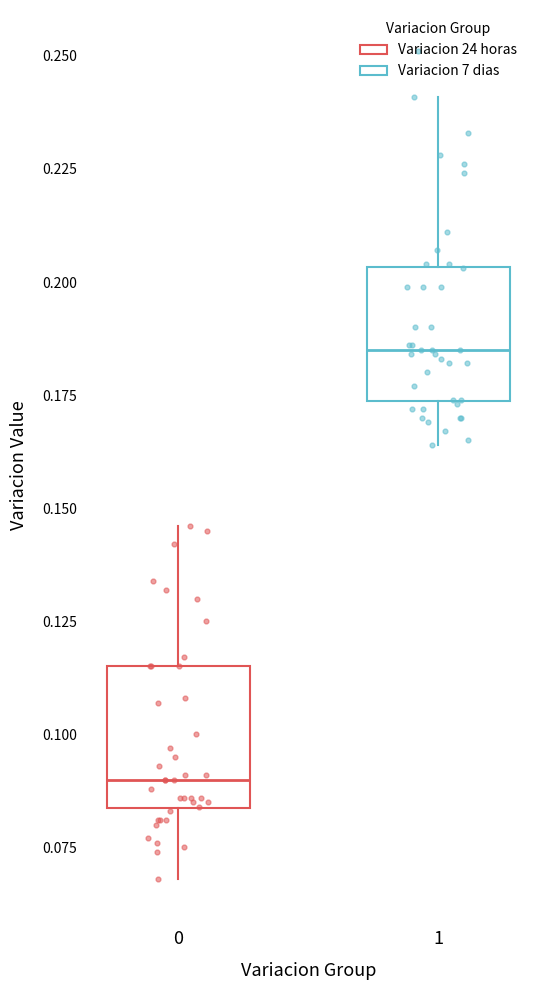

Reading left to right, transcribe this box plot: for each box, give where its median line is, the range the box spans, and where its two whiskers end, as read against the y-axis. The values are not printed on the chart, so give them approximately, as read against the axis.

0: median 0.090, box 0.085 to 0.115, whiskers 0.070 to 0.145
1: median 0.185, box 0.175 to 0.205, whiskers 0.165 to 0.240